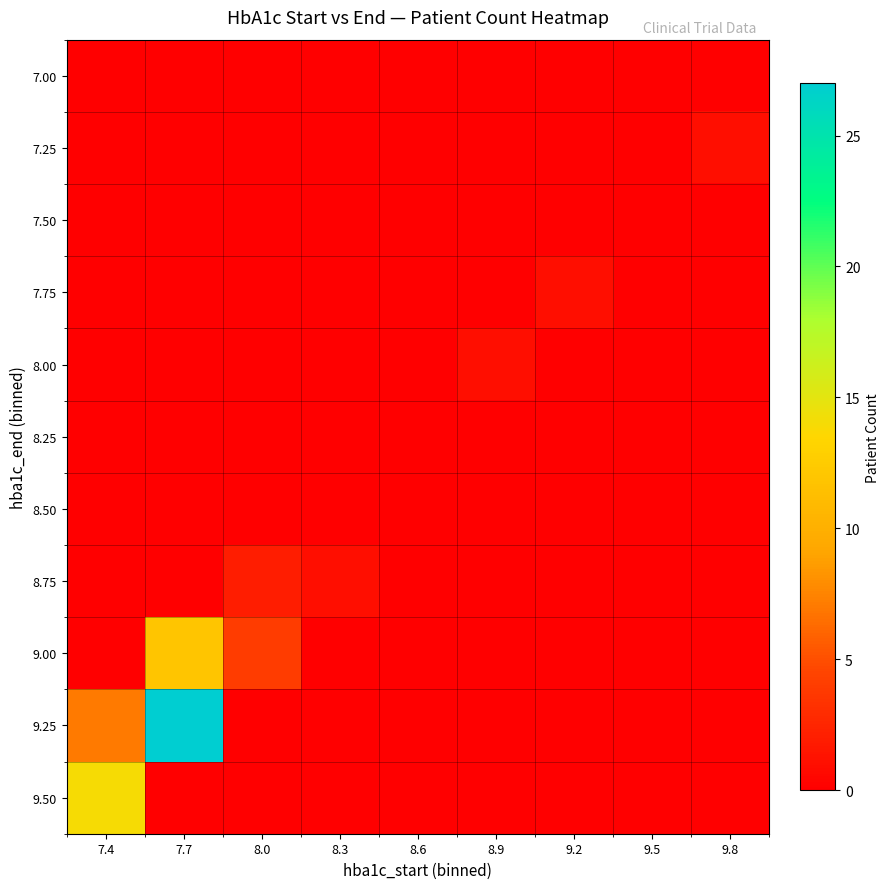

Reading left to right, what are all the values shown in this chart?

7.00: 7.4=0	7.7=0	8.0=0	8.3=0	8.6=0	8.9=0	9.2=0	9.5=0	9.8=0
7.25: 7.4=0	7.7=0	8.0=0	8.3=0	8.6=0	8.9=0	9.2=0	9.5=0	9.8=1
7.50: 7.4=0	7.7=0	8.0=0	8.3=0	8.6=0	8.9=0	9.2=0	9.5=0	9.8=0
7.75: 7.4=0	7.7=0	8.0=0	8.3=0	8.6=0	8.9=0	9.2=1	9.5=0	9.8=0
8.00: 7.4=0	7.7=0	8.0=0	8.3=0	8.6=0	8.9=1	9.2=0	9.5=0	9.8=0
8.25: 7.4=0	7.7=0	8.0=0	8.3=0	8.6=0	8.9=0	9.2=0	9.5=0	9.8=0
8.50: 7.4=0	7.7=0	8.0=0	8.3=0	8.6=0	8.9=0	9.2=0	9.5=0	9.8=0
8.75: 7.4=0	7.7=0	8.0=2	8.3=1	8.6=0	8.9=0	9.2=0	9.5=0	9.8=0
9.00: 7.4=0	7.7=12	8.0=4	8.3=0	8.6=0	8.9=0	9.2=0	9.5=0	9.8=0
9.25: 7.4=7	7.7=27	8.0=0	8.3=0	8.6=0	8.9=0	9.2=0	9.5=0	9.8=0
9.50: 7.4=14	7.7=0	8.0=0	8.3=0	8.6=0	8.9=0	9.2=0	9.5=0	9.8=0